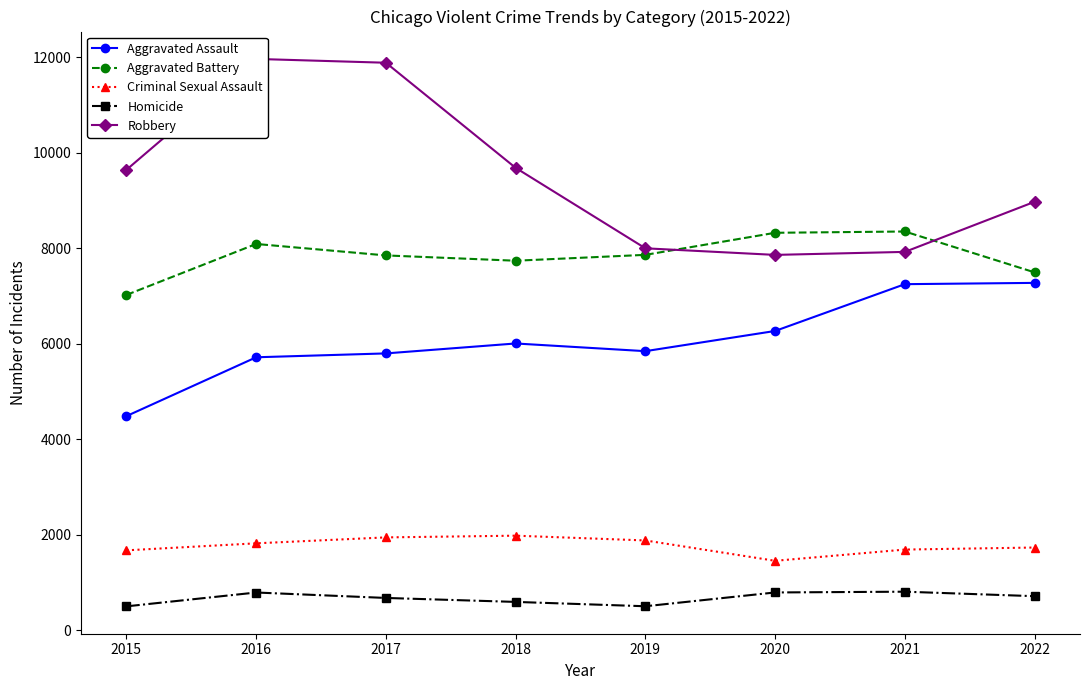

What is the greatest value displayed?

11960